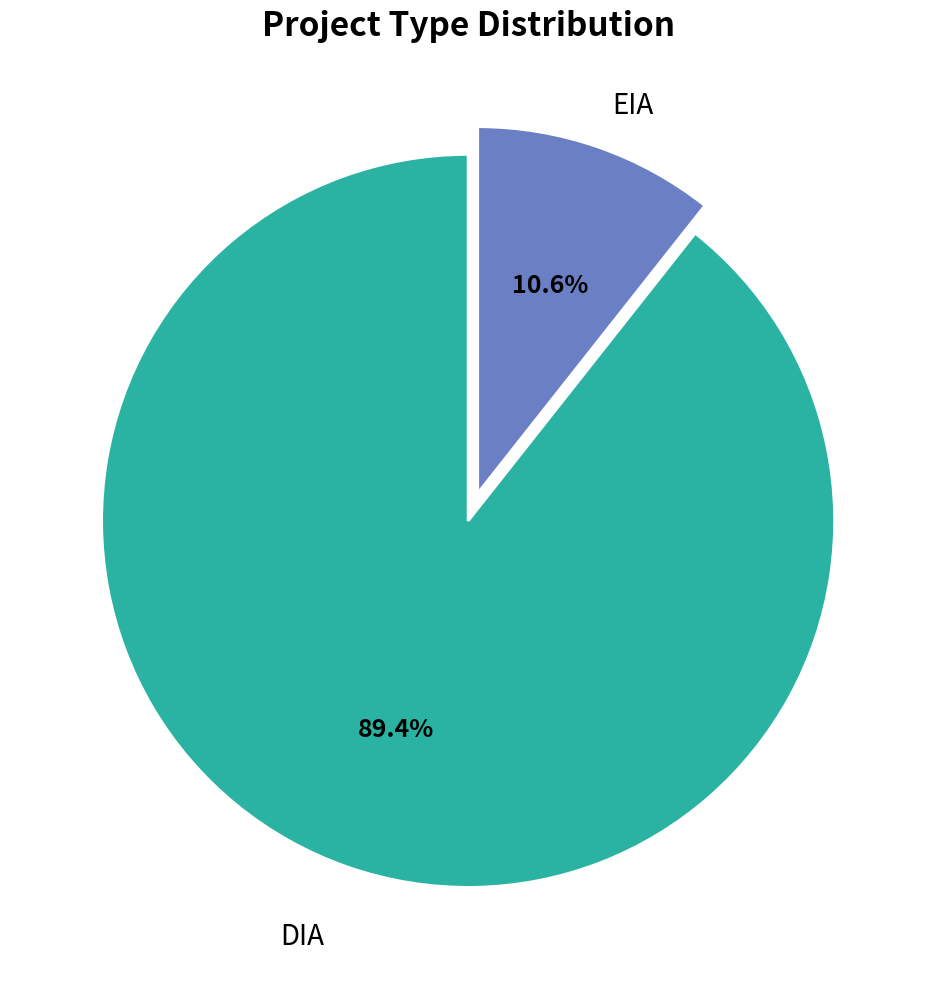

Is there any slice that represents more than half of the pie?

Yes